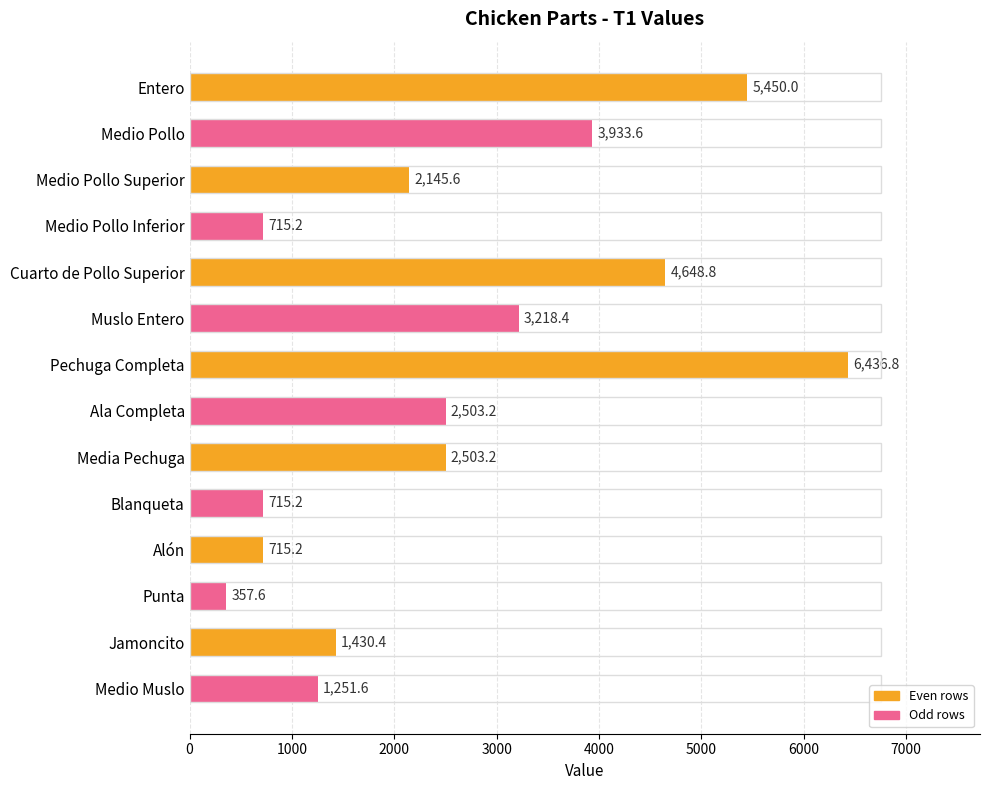

What is the difference between the second highest and minimum values?

5092.4